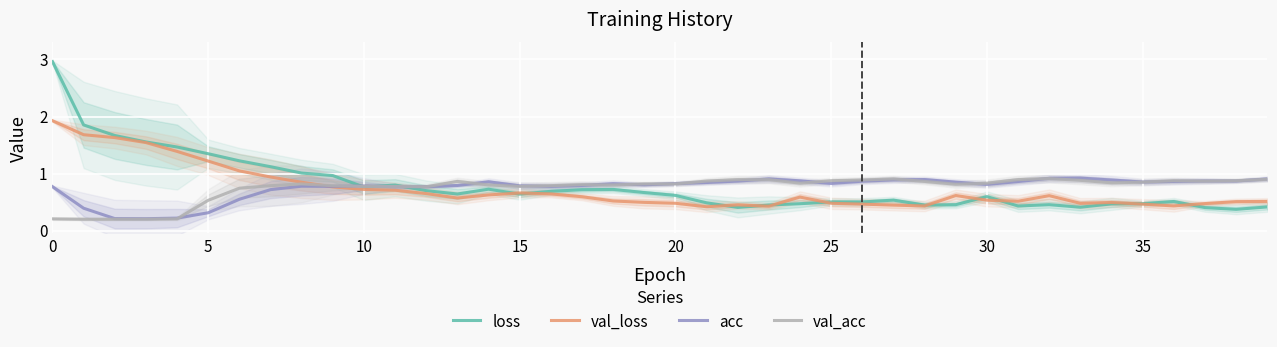

How many lines are shown in the chart?

4